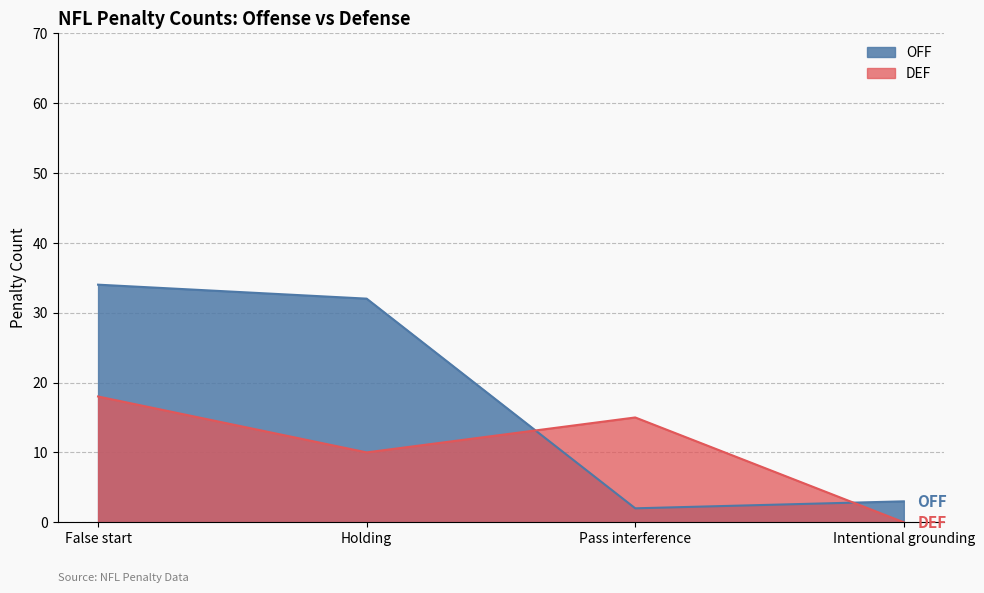

Read the DEF value at Holding, to the nearest 10.

10